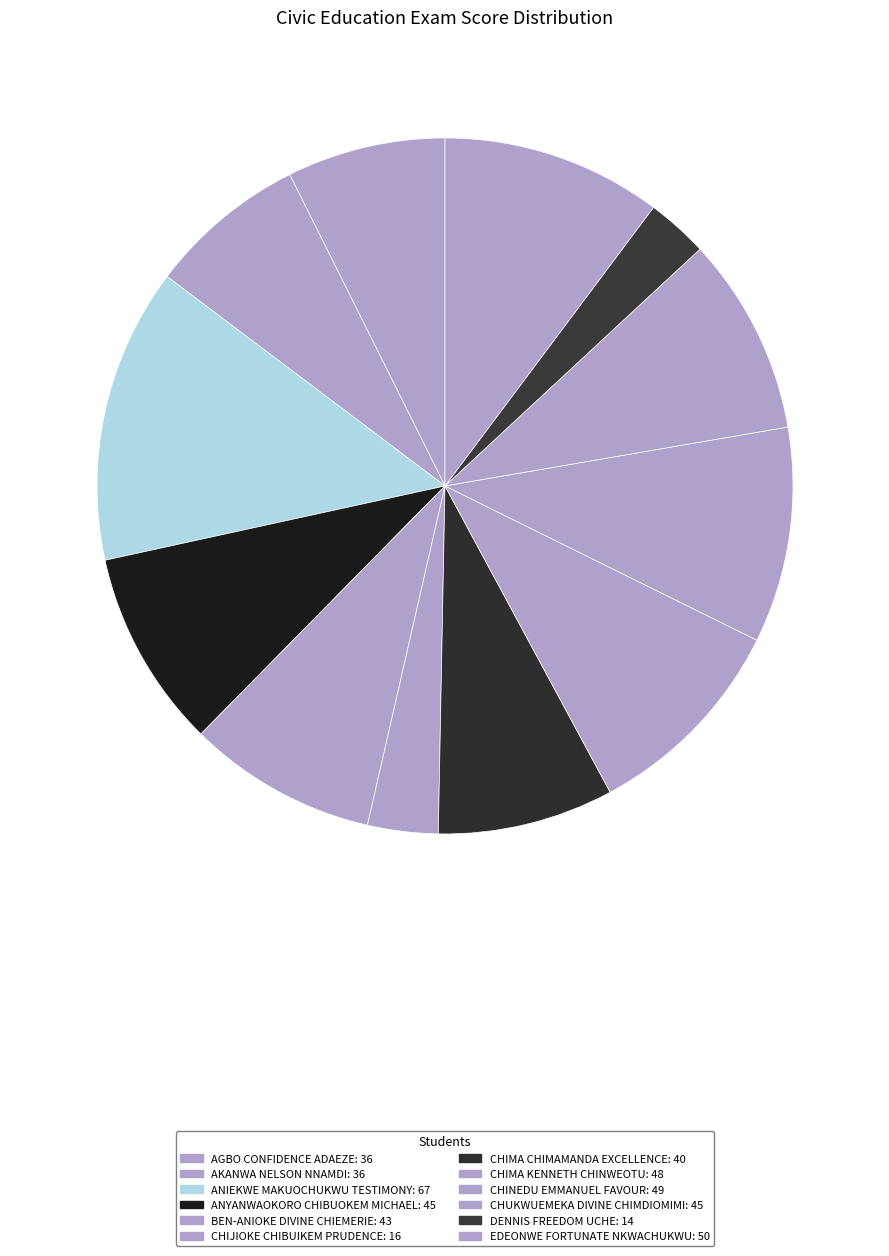

Between EDEONWE FORTUNATE NKWACHUKWU and CHUKWUEMEKA DIVINE CHIMDIOMIMI, which is larger?

EDEONWE FORTUNATE NKWACHUKWU